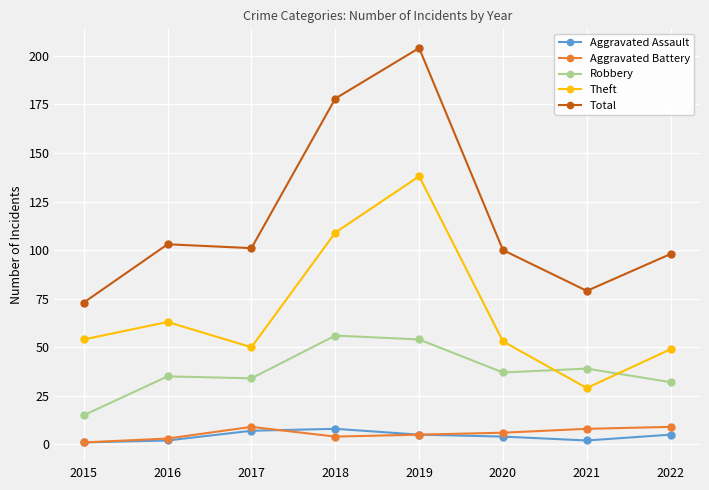

What are all the series names shown in the legend?

Aggravated Assault, Aggravated Battery, Robbery, Theft, Total